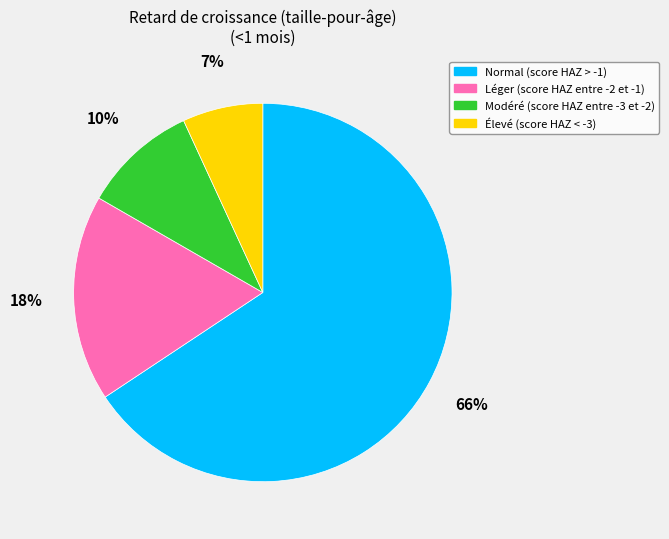

Rank the categories by value from lowest to highest.

Élevé (score HAZ < -3), Modéré (score HAZ entre -3 et -2), Léger (score HAZ entre -2 et -1), Normal (score HAZ > -1)